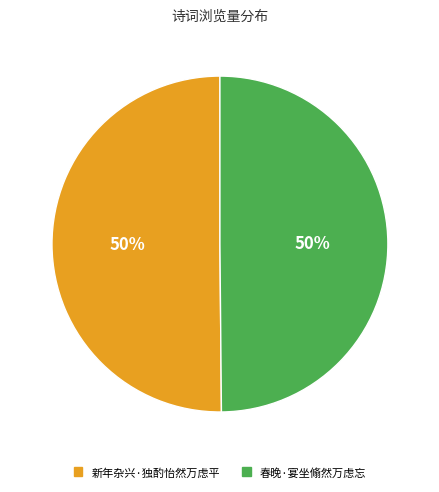

How many slices are in this pie chart?

2